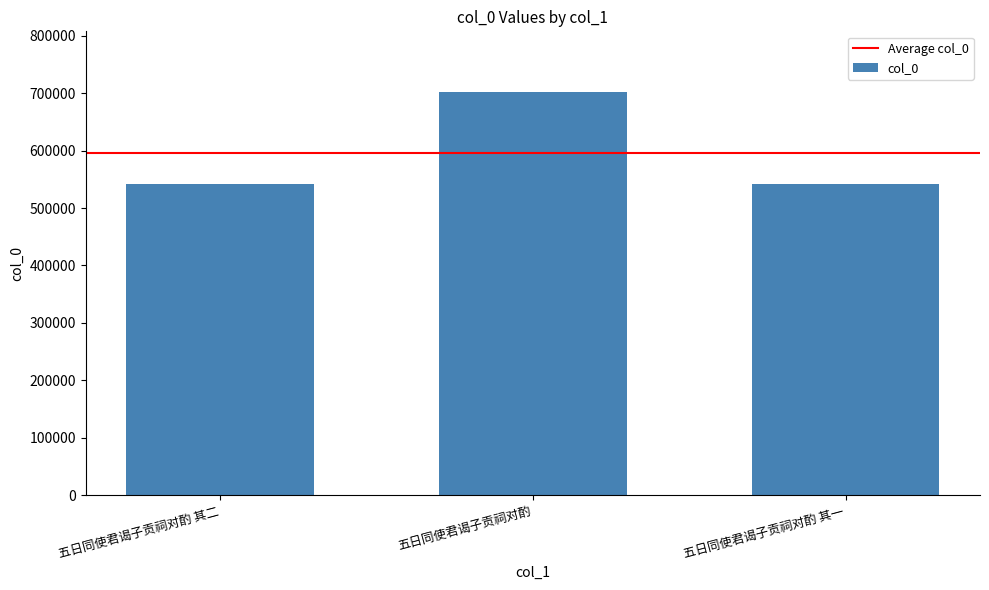

What position from the right is 五日同使君谒子贡祠对酌 其二?

3